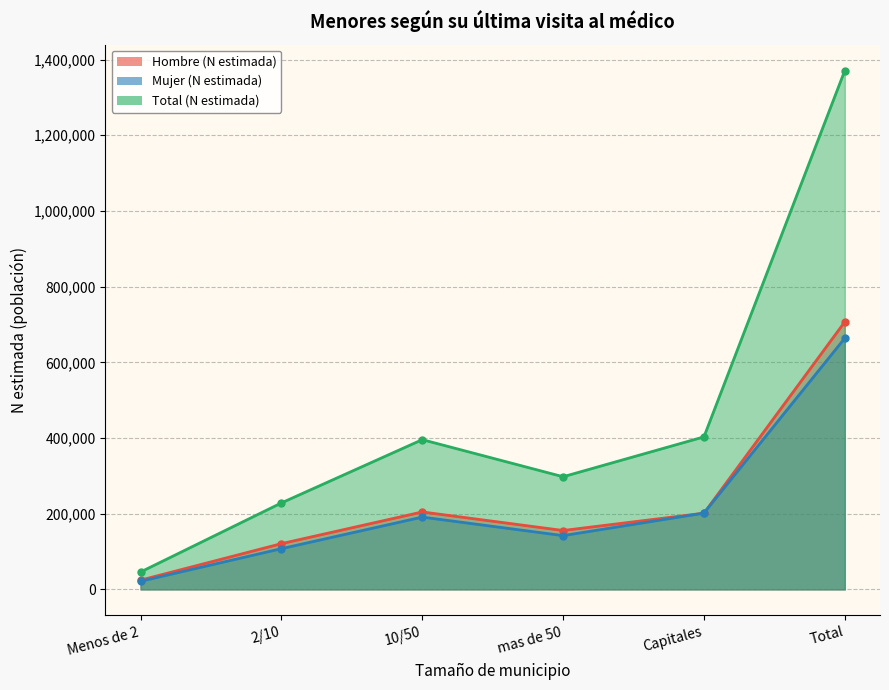

What is the difference between the highest and lowest values at 2/10?

120901